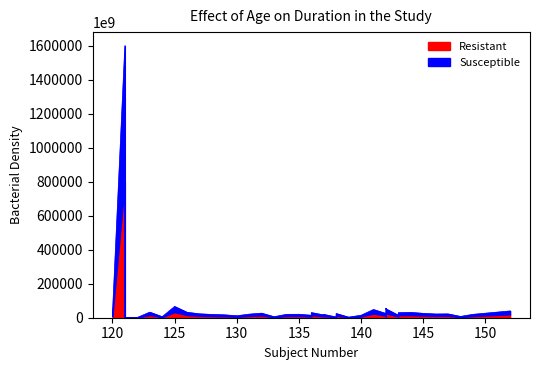

At which label does Resistant first exceed 10105379158344?

121